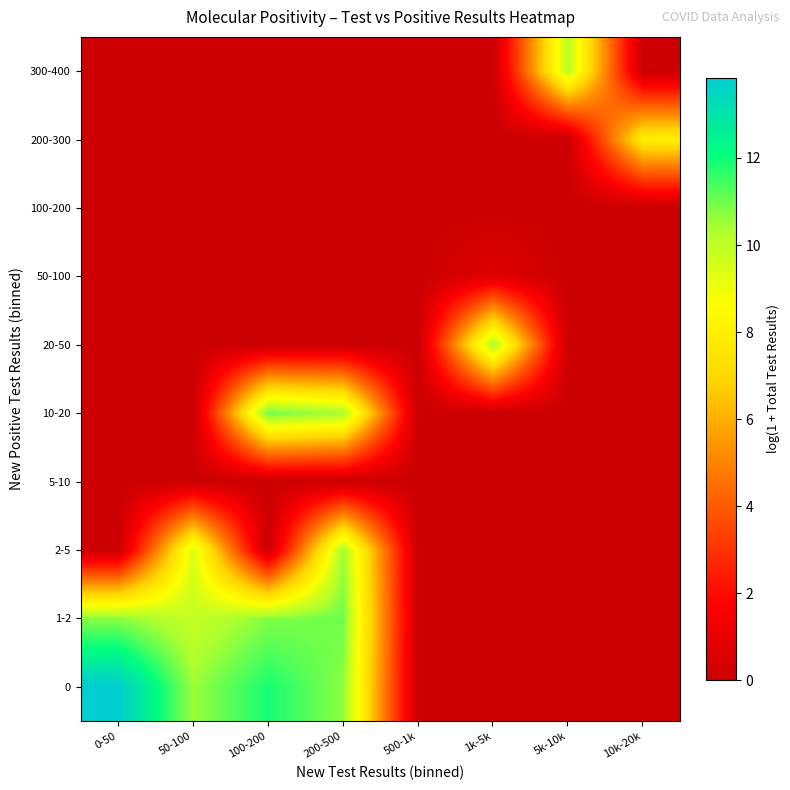

At how many categories does at least one series exceed 9?

6